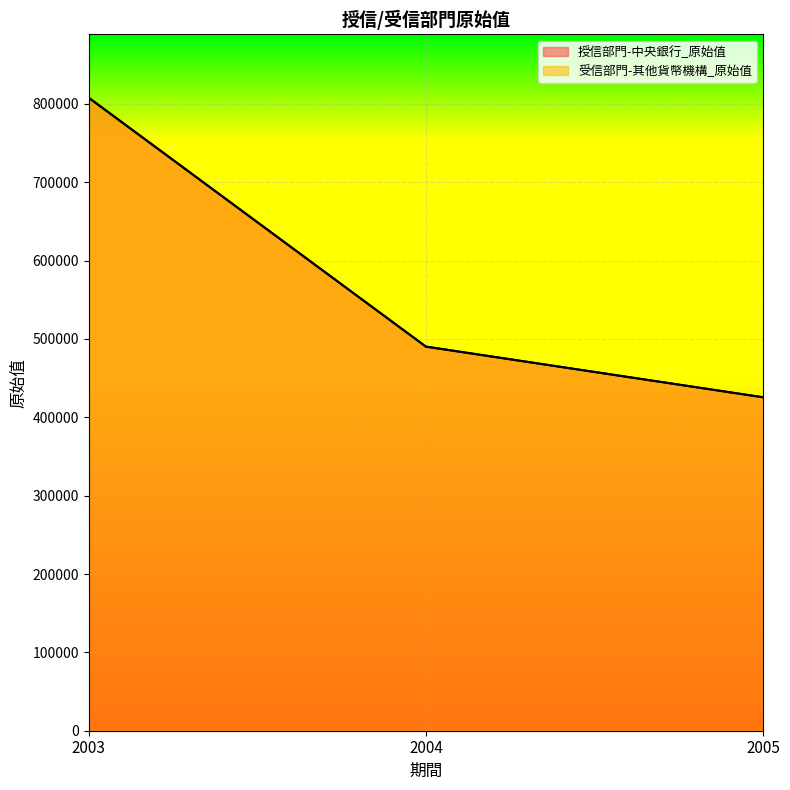

Which label corresponds to the smallest value in the chart?

2005